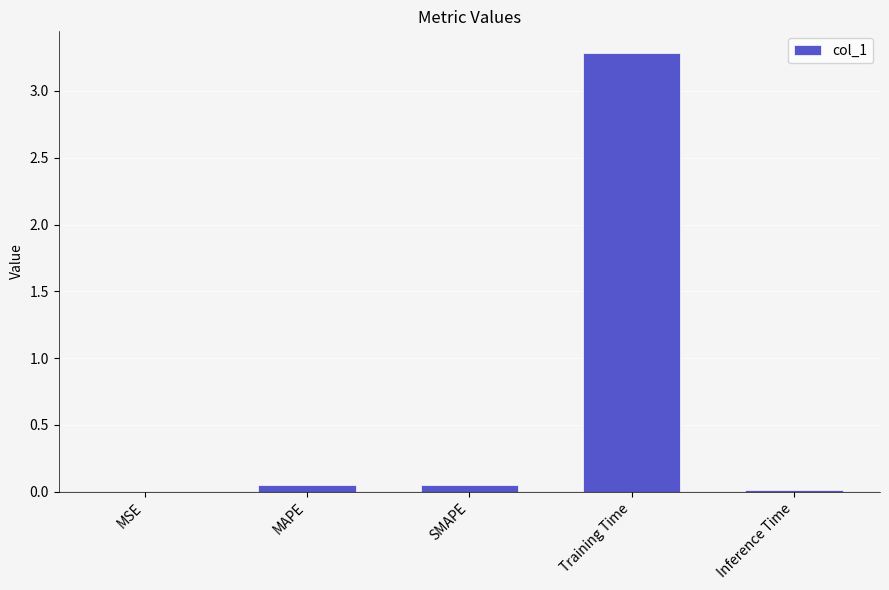

What is the sum of all values?

3.4